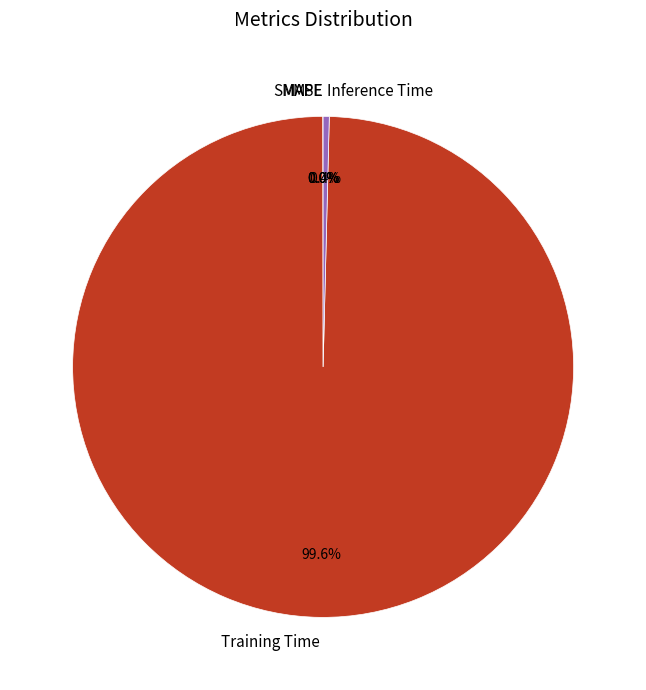

Is there any slice that represents more than half of the pie?

Yes